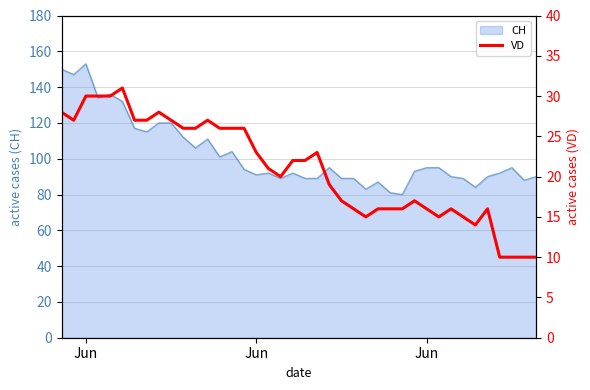

What is the sum of all values?

837